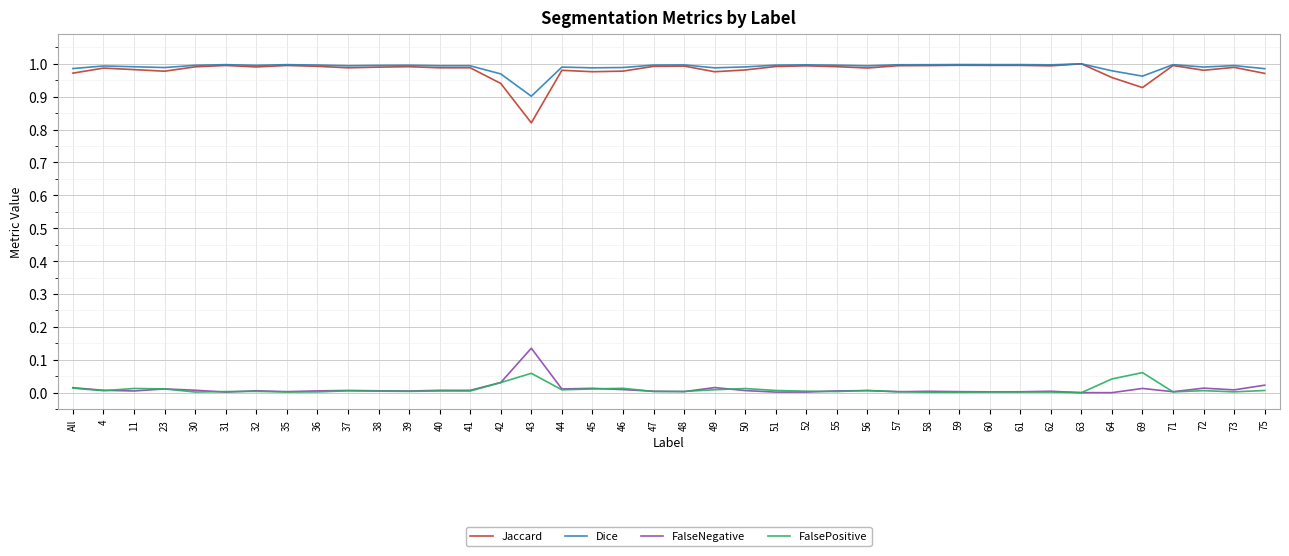

The FalsePositive series shows 0.0 at 31. True or false?

True